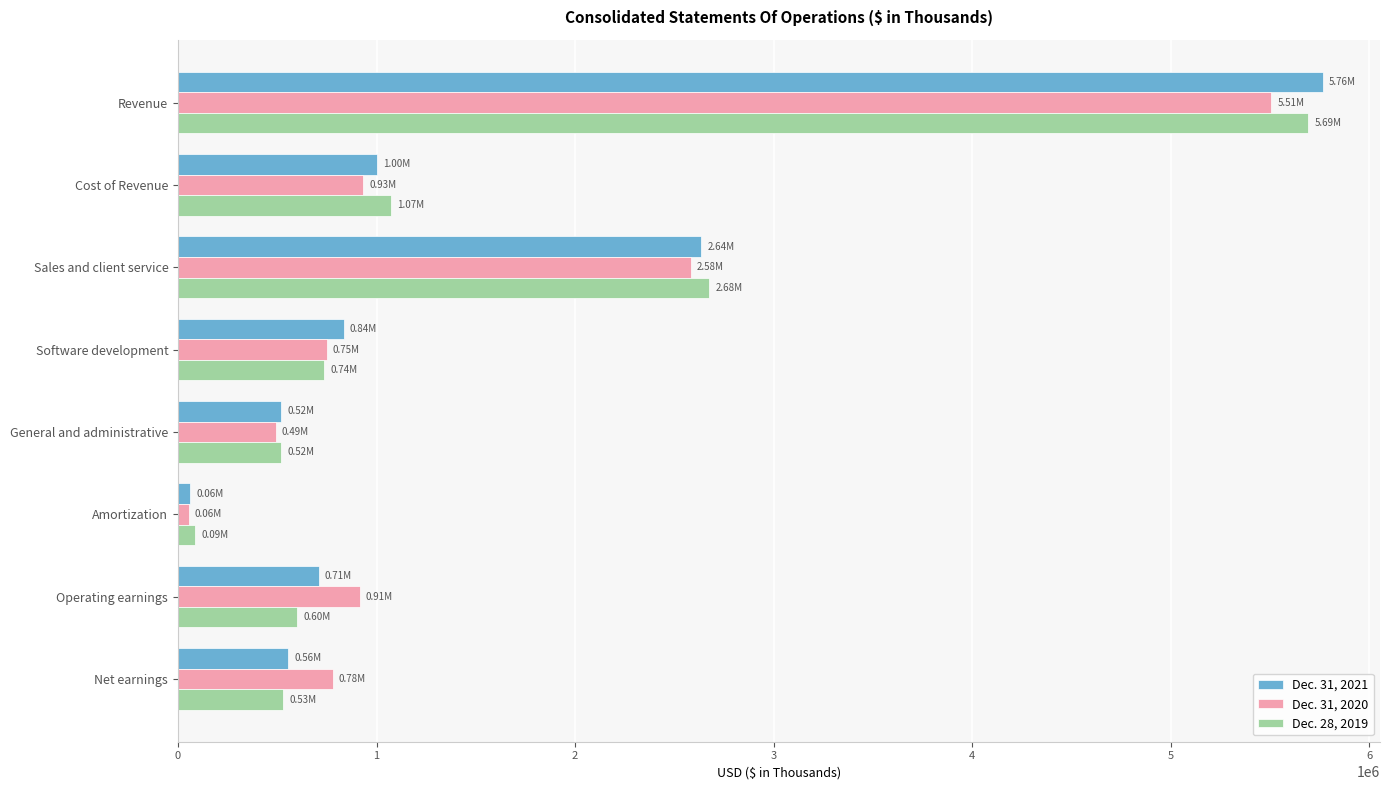

What is the total value across all series at Revenue?

16963210